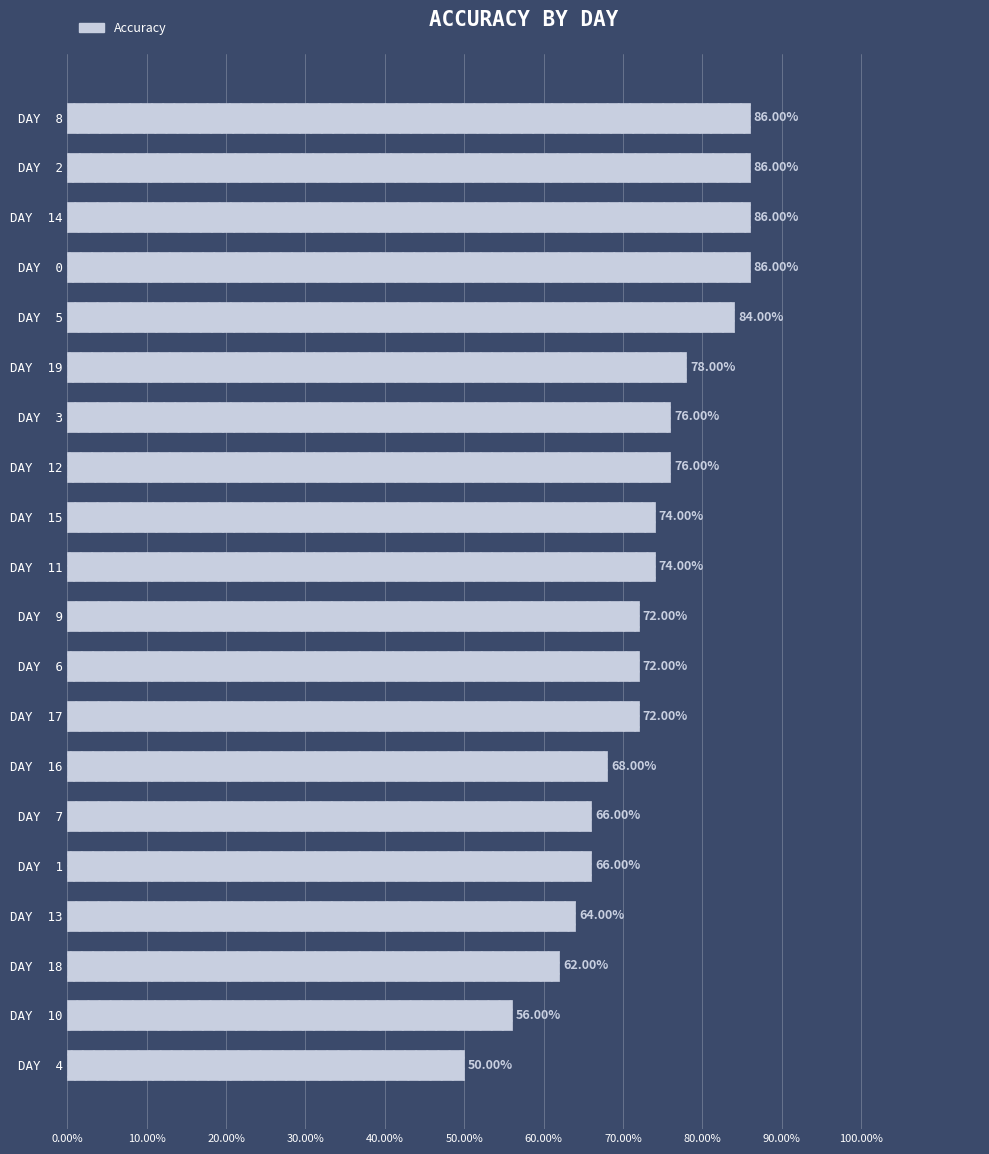

Are the bars horizontal?

Yes